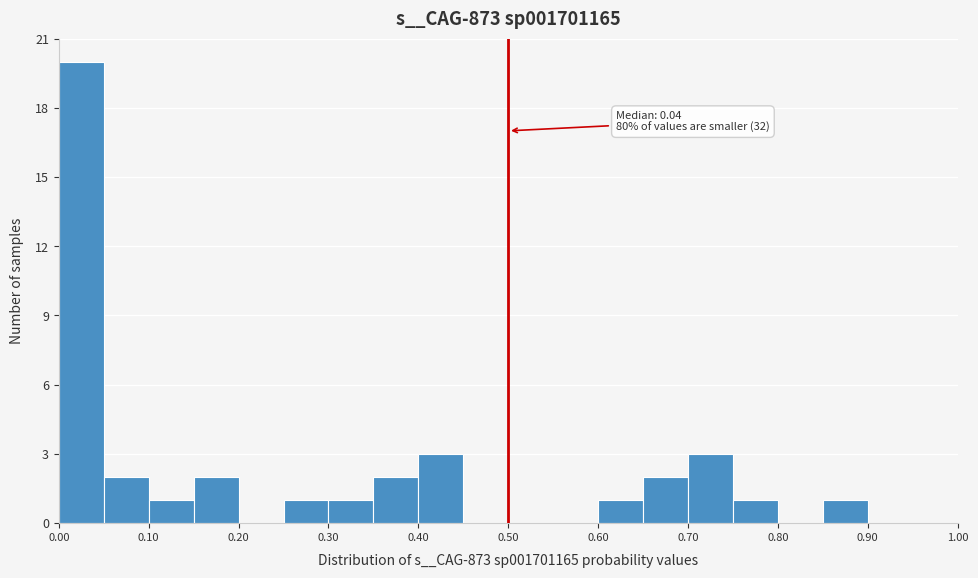

Over which range of the x-axis is the bar tallest?

0.00 to 0.05